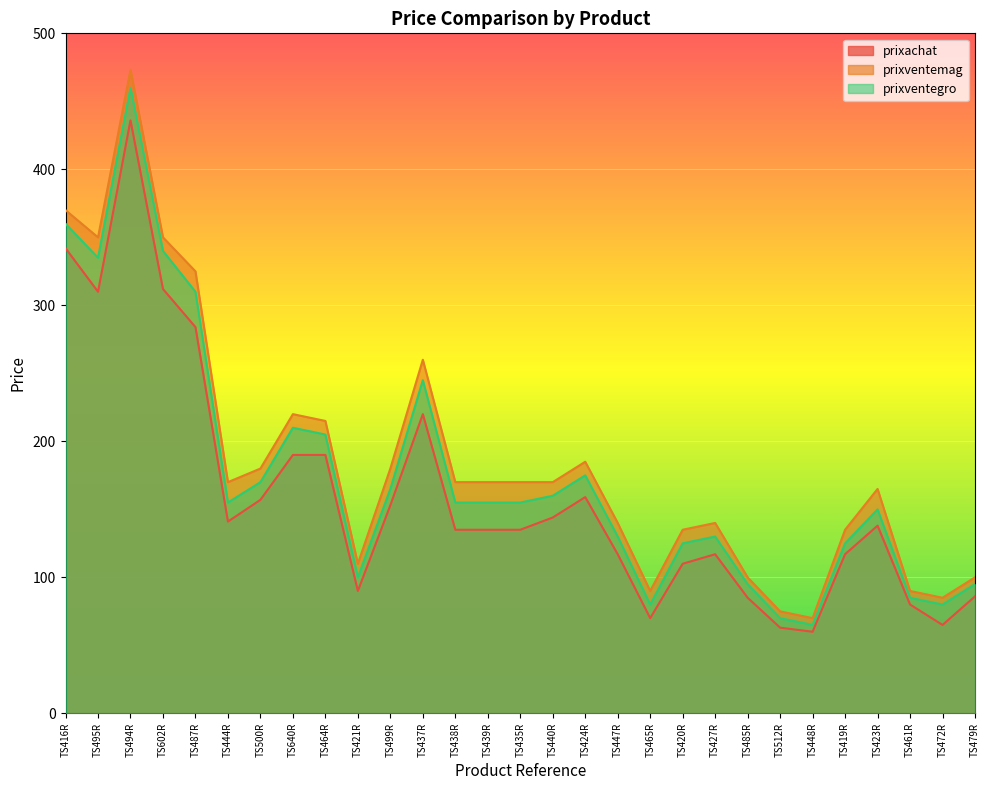

What is the average value of the prixachat series?

160.0